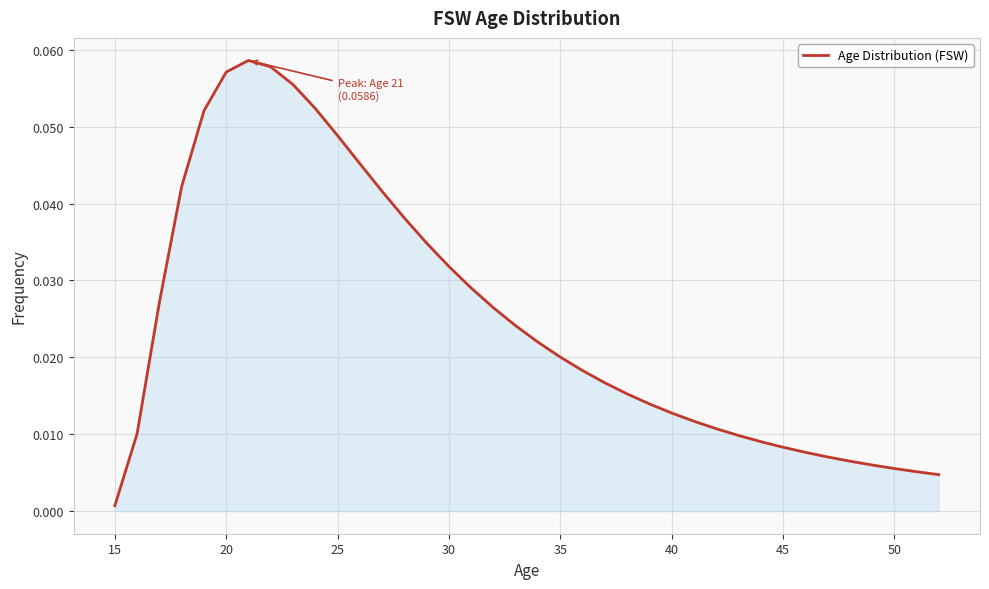

How many lines are shown in the chart?

1